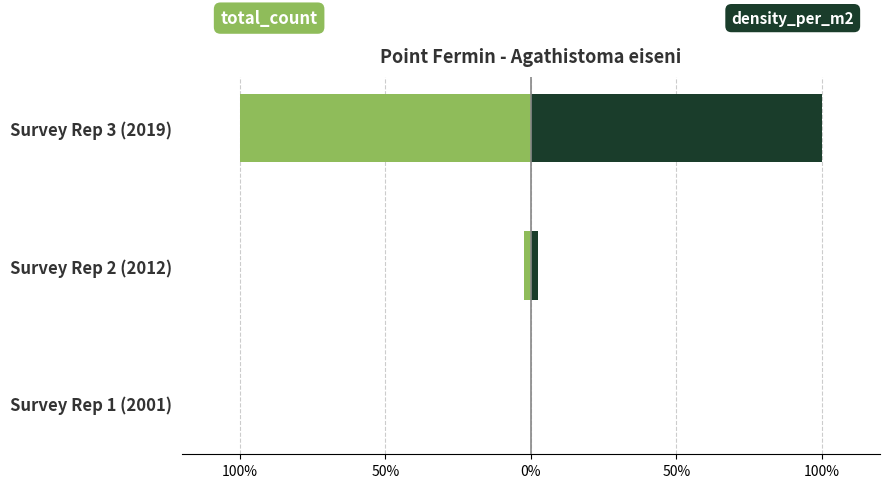

Does the chart contain stacked bars?

No